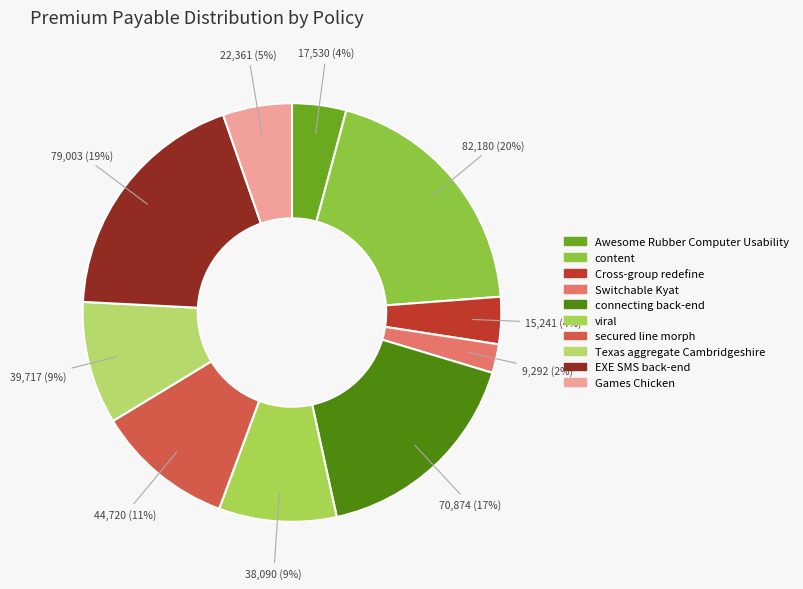

Is there any slice that represents more than half of the pie?

No